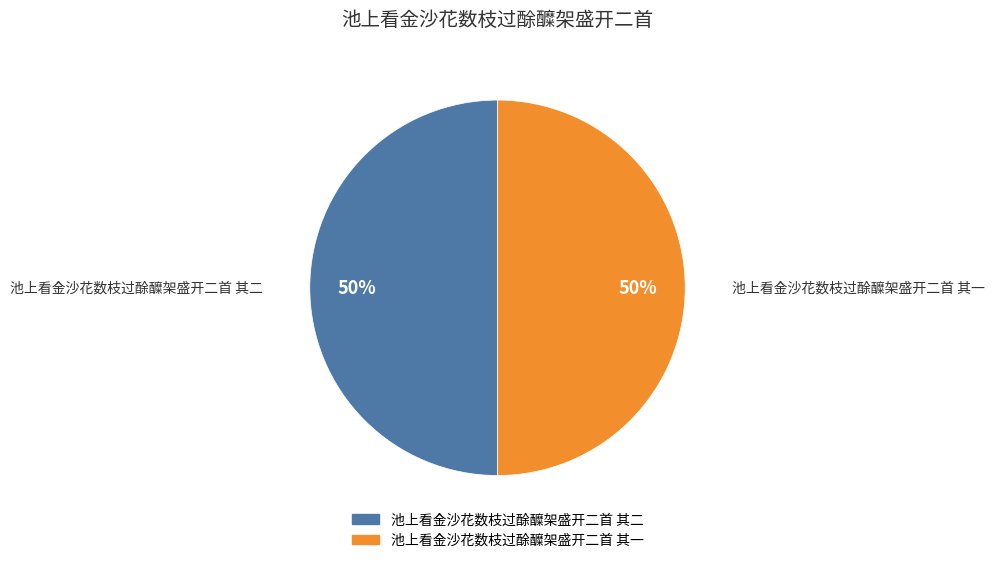

Combined, do 池上看金沙花数枝过酴醾架盛开二首 其一 and 池上看金沙花数枝过酴醾架盛开二首 其二 account for over 50%?

Yes